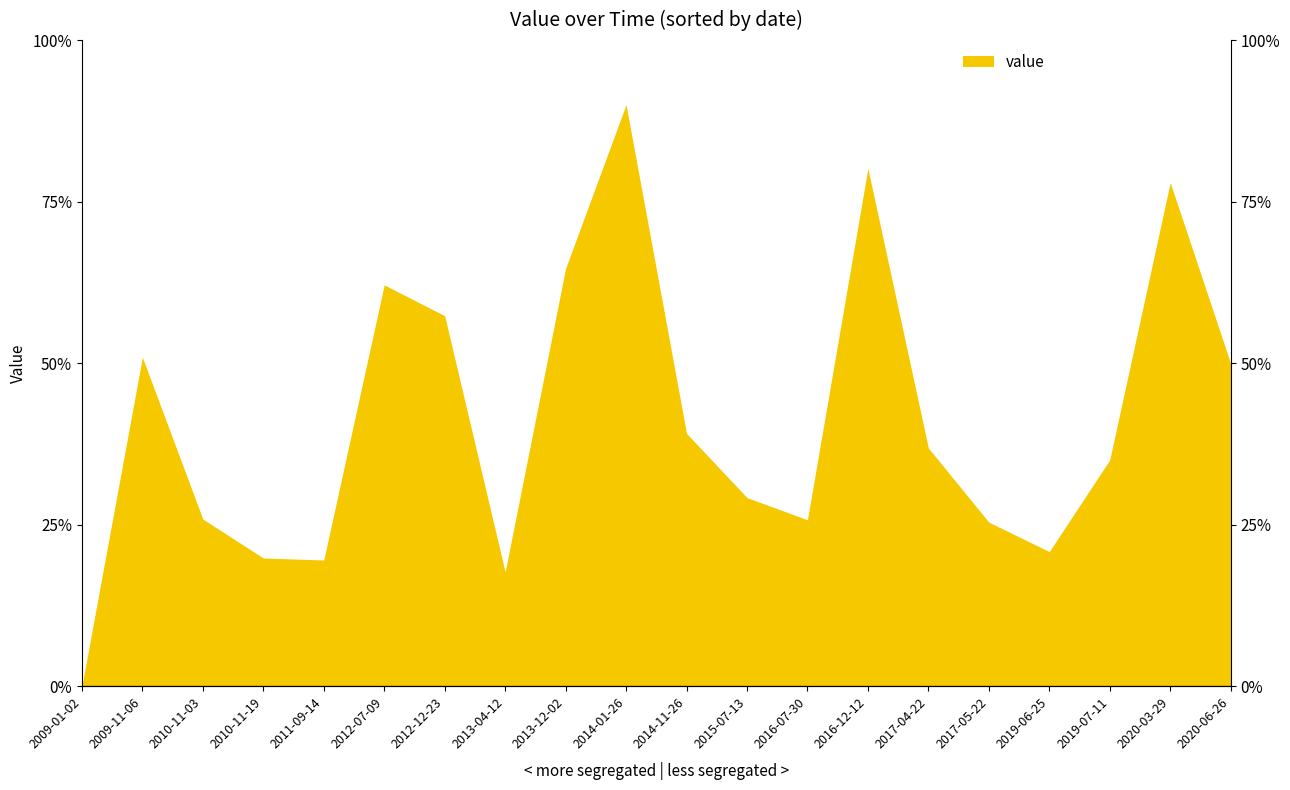

Rank the categories by value from highest to lowest.

2014-01-26, 2016-12-12, 2020-03-29, 2013-12-02, 2012-07-09, 2012-12-23, 2009-11-06, 2020-06-26, 2014-11-26, 2017-04-22, 2019-07-11, 2015-07-13, 2010-11-03, 2016-07-30, 2017-05-22, 2019-06-25, 2010-11-19, 2011-09-14, 2013-04-12, 2009-01-02